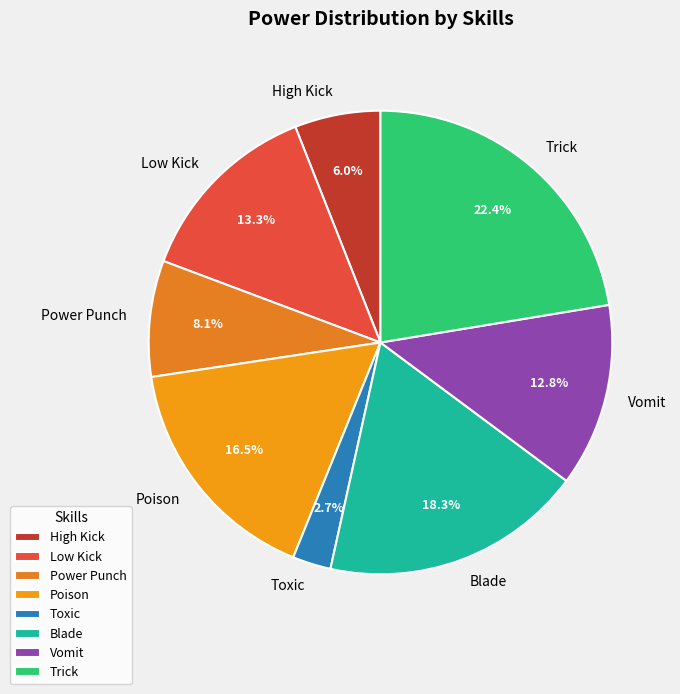

To the nearest percent, what is the difference between the Low Kick and High Kick slice percentages?

7%